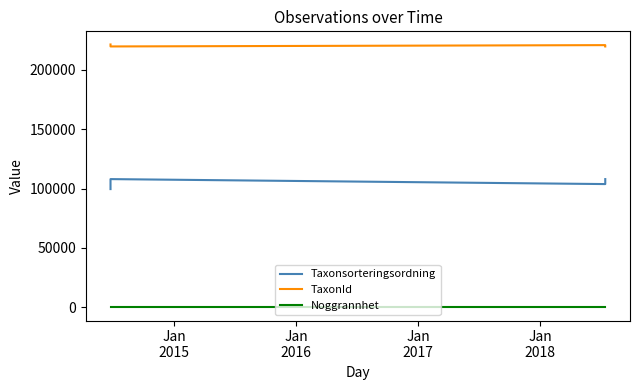

Does the chart display data point markers on the line(s)?

No